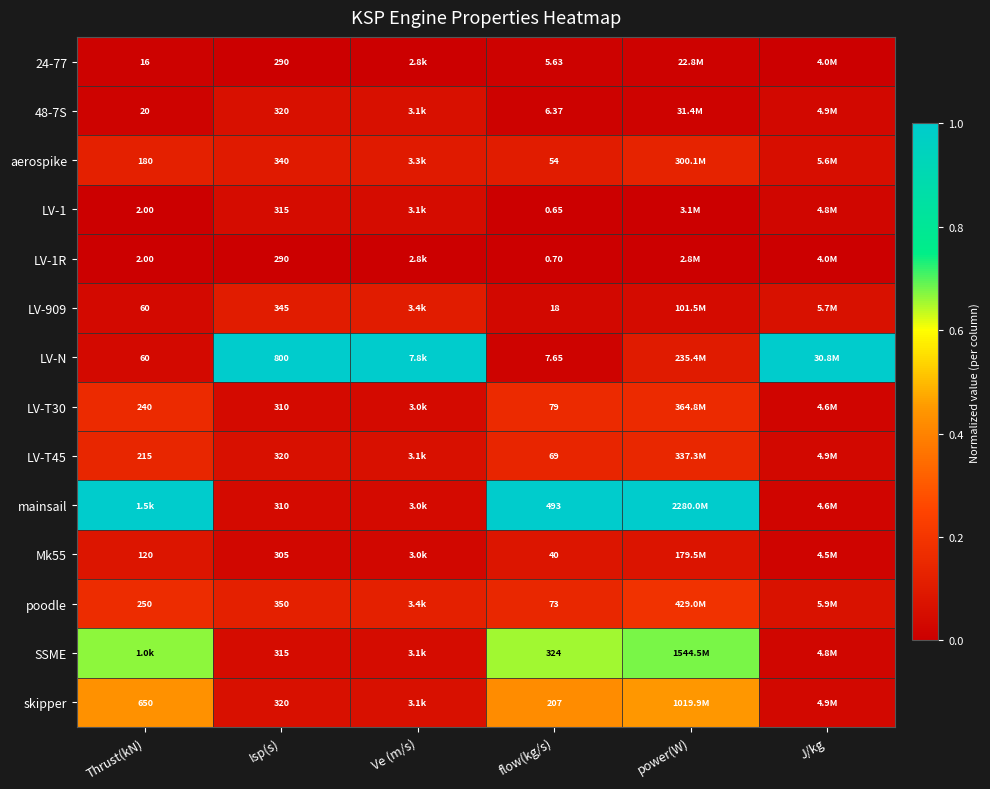

Which series changed the most between Isp(s) and flow(kg/s)?

LV-N